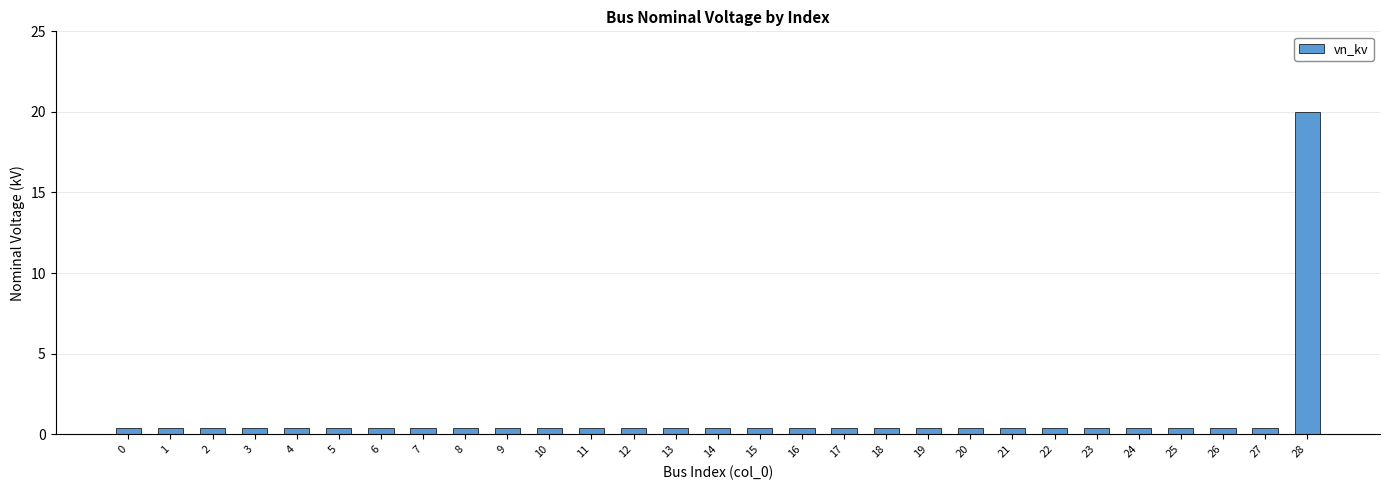

What is the minimum value shown in the chart?

0.4